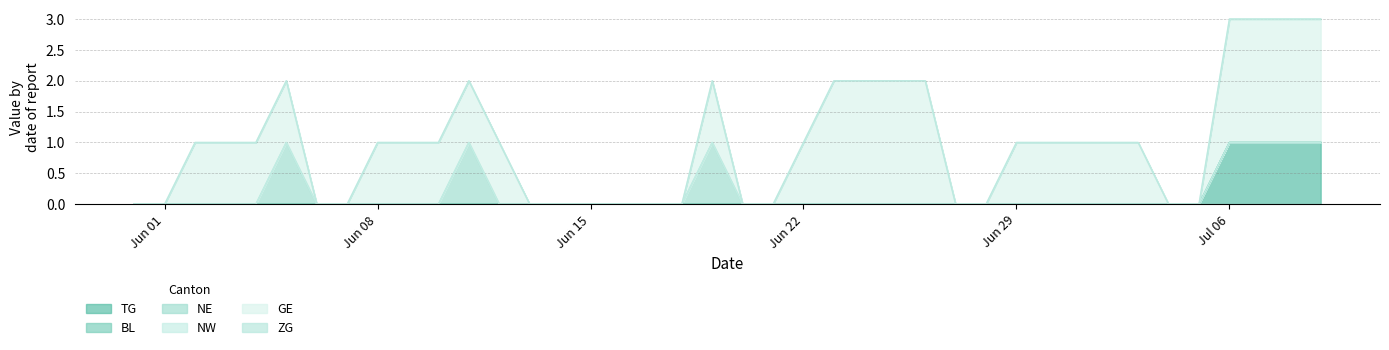

What position from the right is 2020-06-30?

10